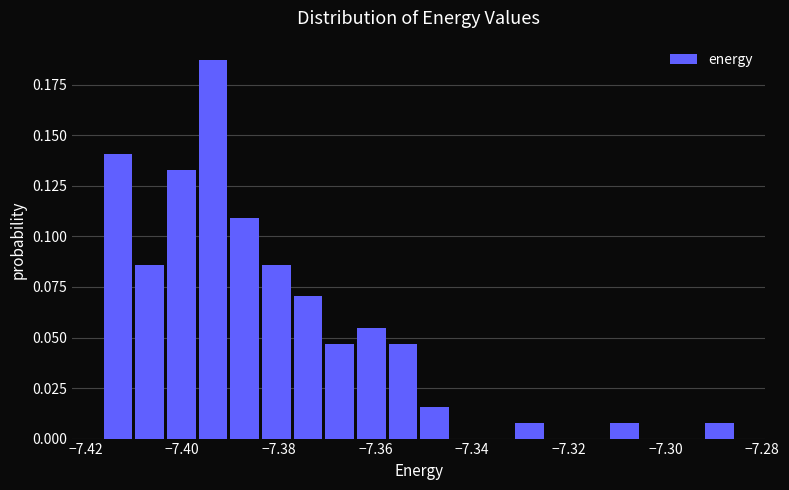

Read against the x-axis, roughly where is the centre of the tallest bar?

-7.394